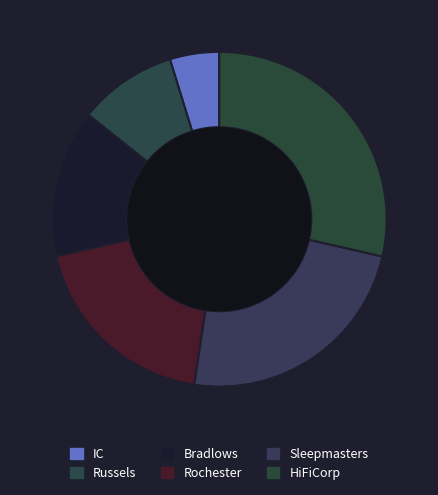

To the nearest percent, what is the average slice percentage?

17%